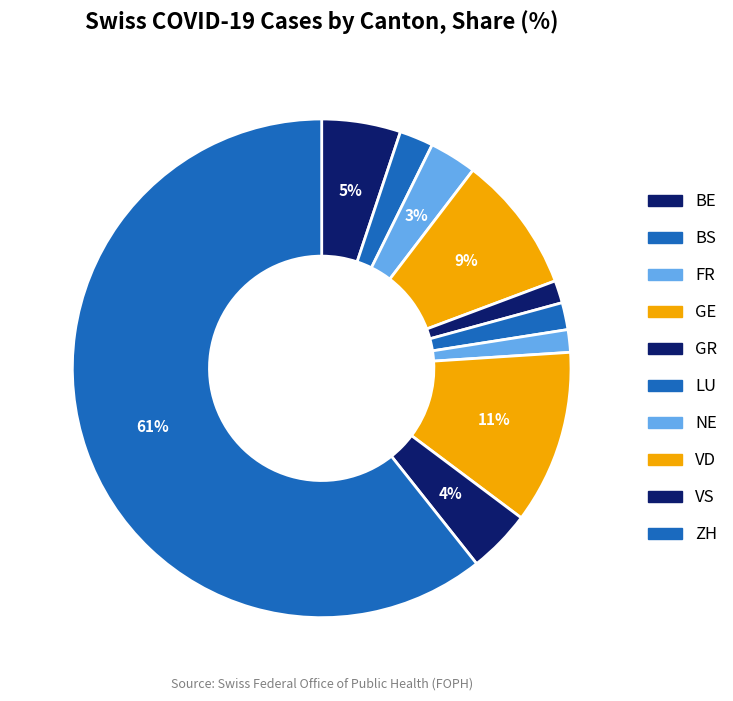

How many segments does this pie chart have?

10